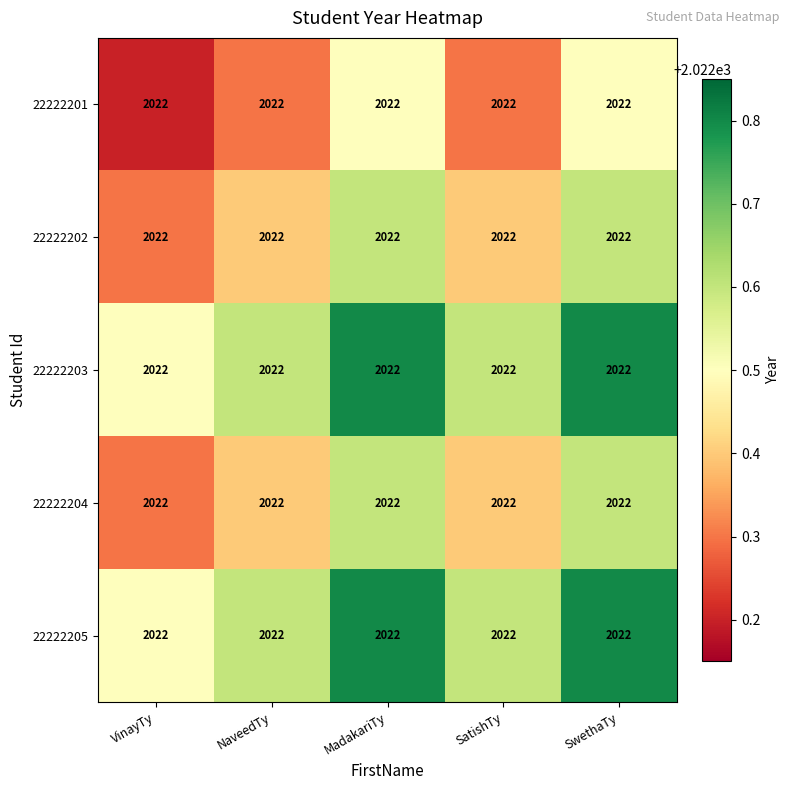

Which has a higher value, SwethaTy or SatishTy?

SwethaTy